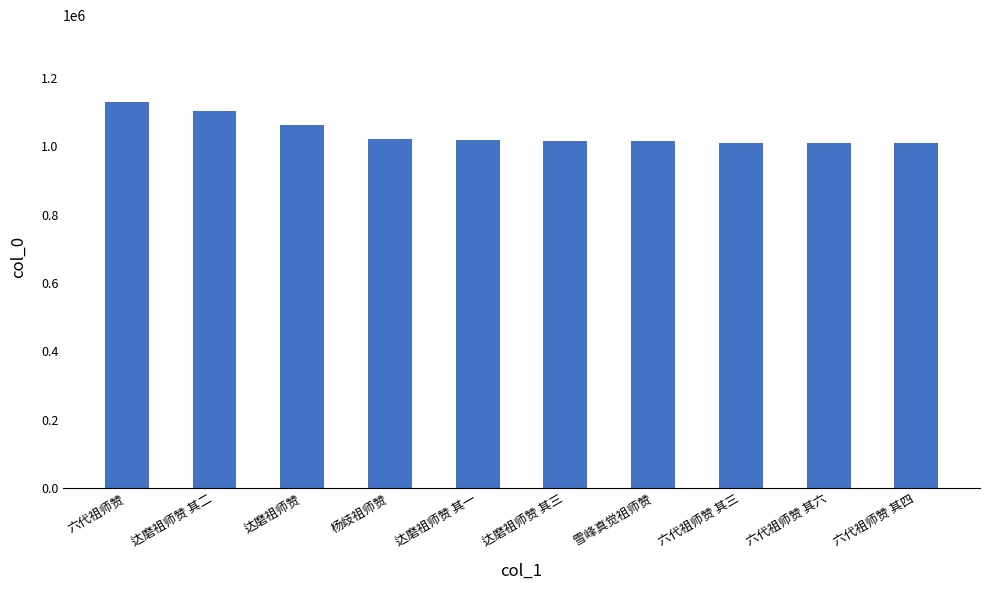

Is it true that the value at 六代祖师赞 其六 is 1455815.5?

False